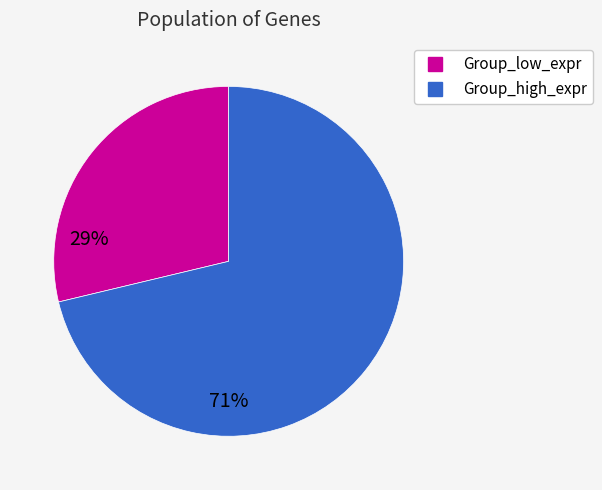

Does any single category account for the majority?

Yes